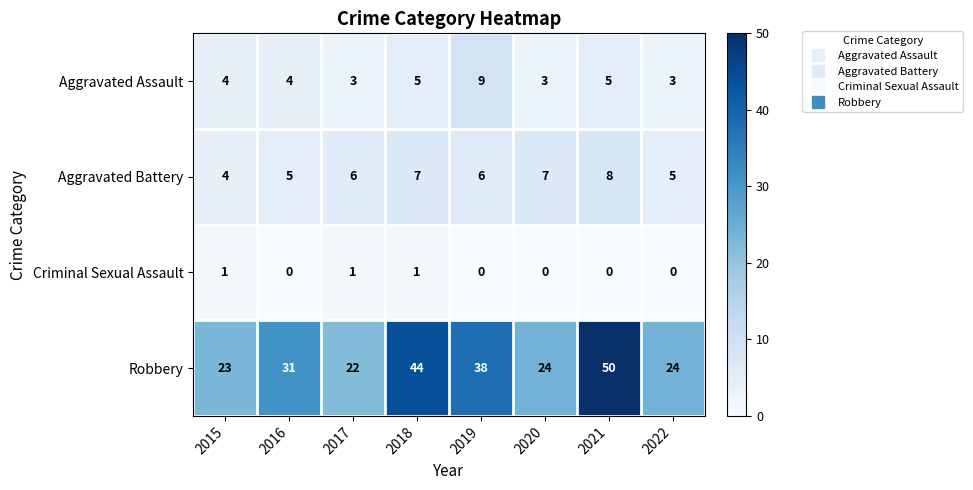

Where is Robbery nearest to the value 36?

2019